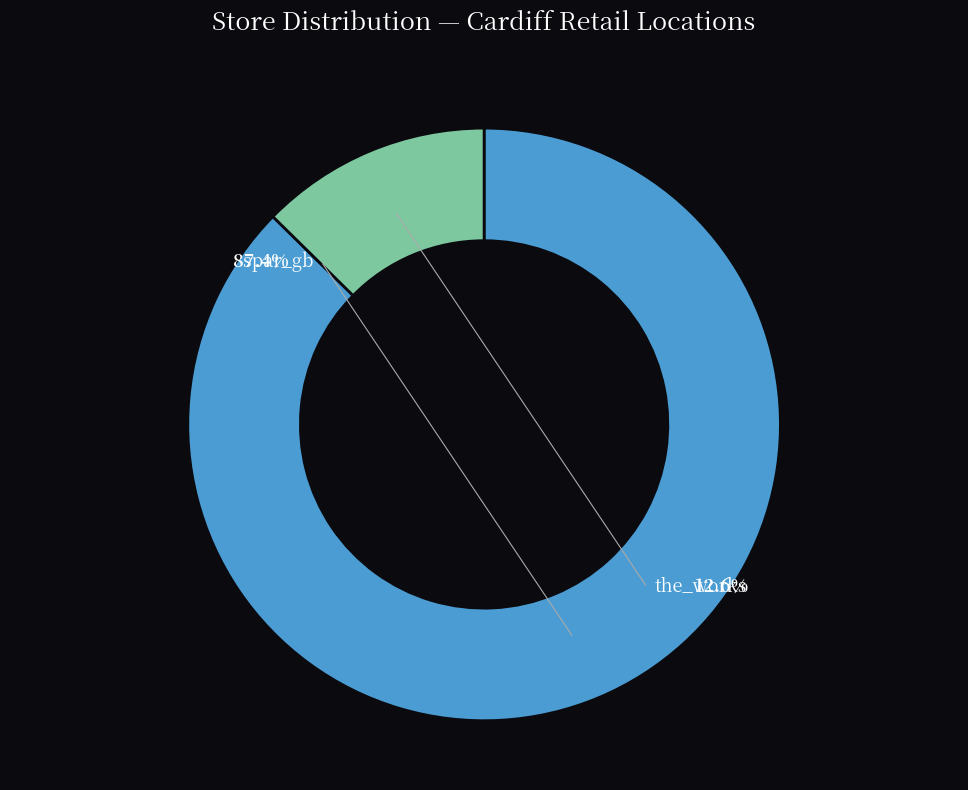

Which category has the smallest portion of the pie?

the_works